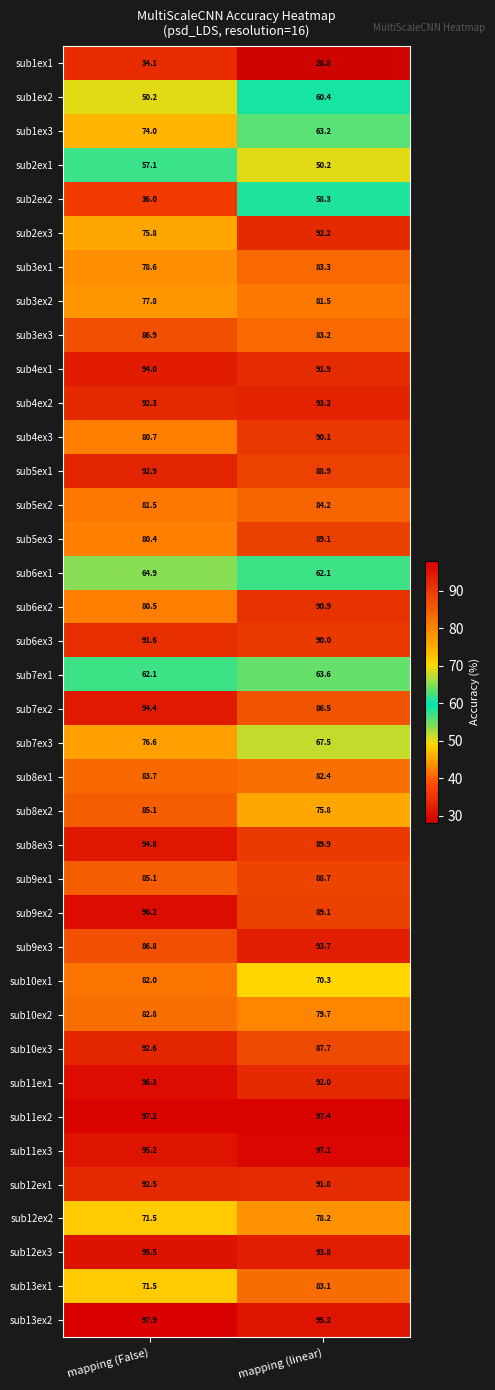

What is the difference between the highest and lowest values at mapping (linear)?

68.6